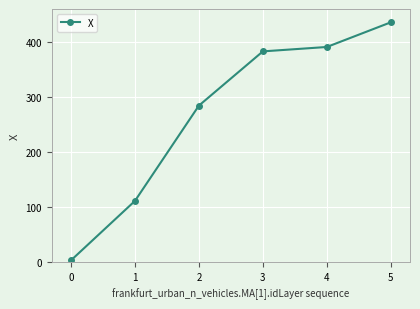

What value does the data have at 3?

382.9